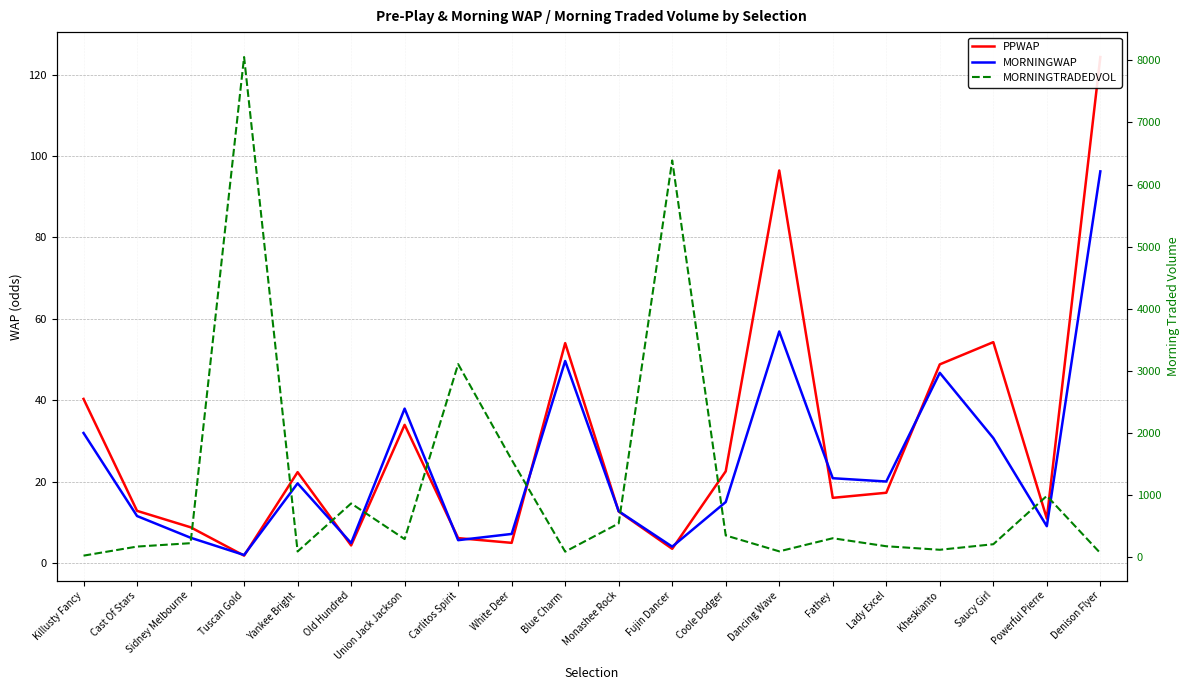

What position from the left is White Deer?

9